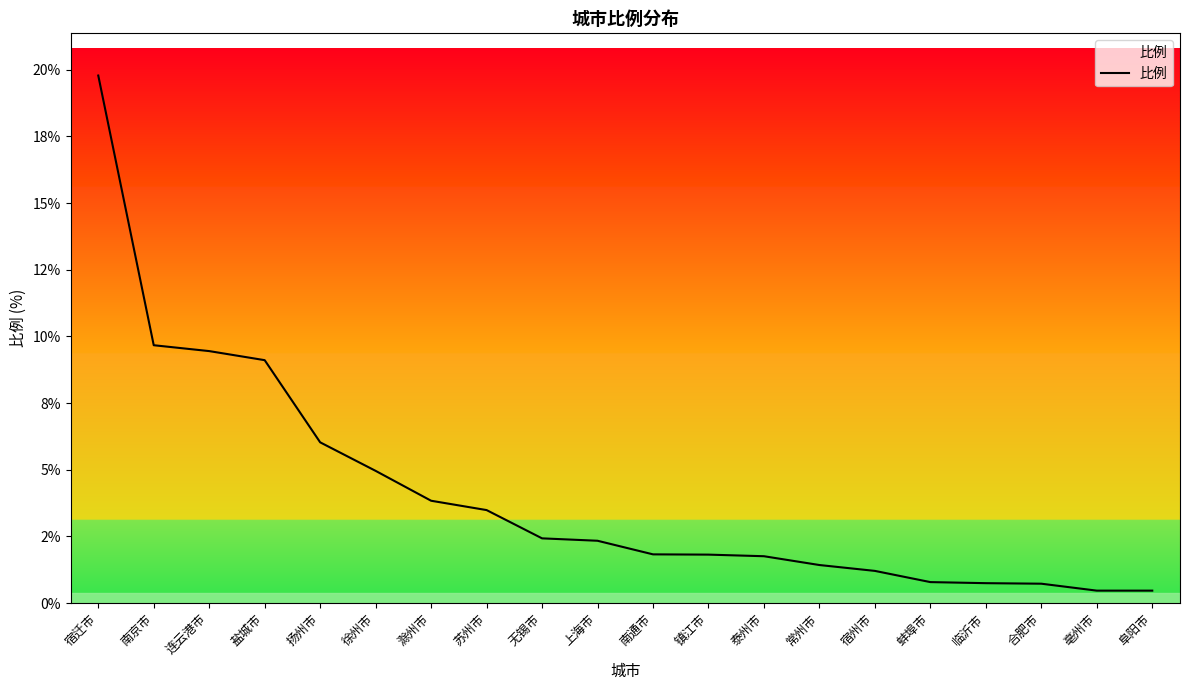

List the labels in order of value, smallest first.

亳州市, 阜阳市, 合肥市, 临沂市, 蚌埠市, 宿州市, 常州市, 泰州市, 镇江市, 南通市, 上海市, 无锡市, 苏州市, 滁州市, 徐州市, 扬州市, 盐城市, 连云港市, 南京市, 宿迁市